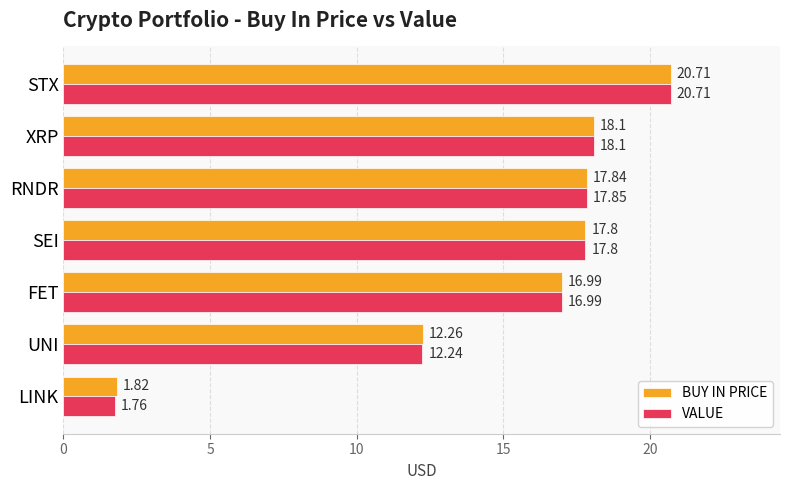

Rank the series by their average value, from lowest to highest.

VALUE, BUY IN PRICE